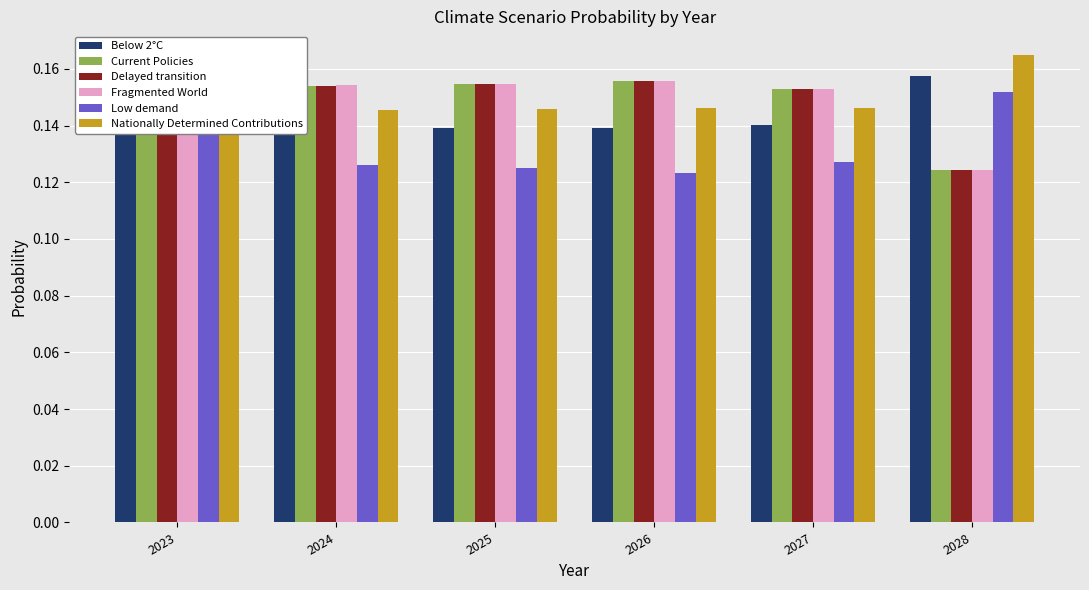

The value of Below 2°C at 2023 is 0.1. True or false?

True